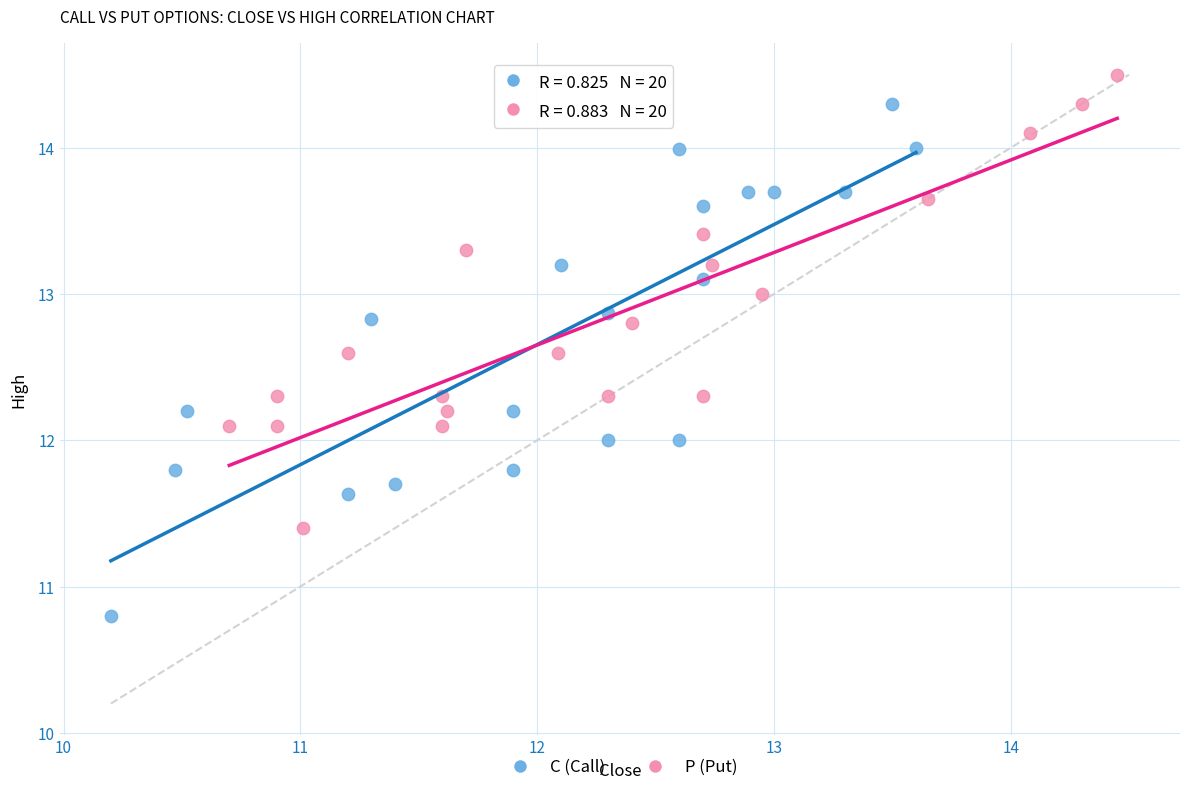

Which series has the widest spread of Y values?

C (Call)